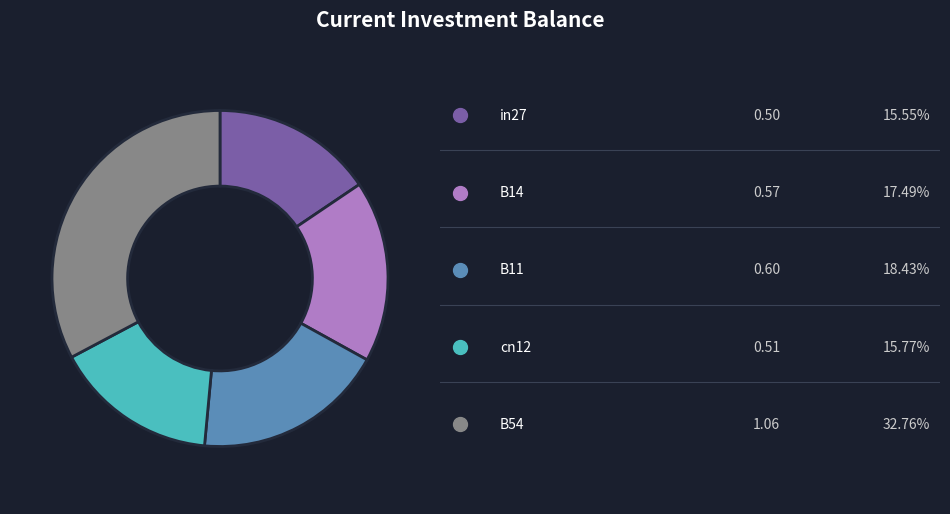

Is there any slice that represents more than half of the pie?

No